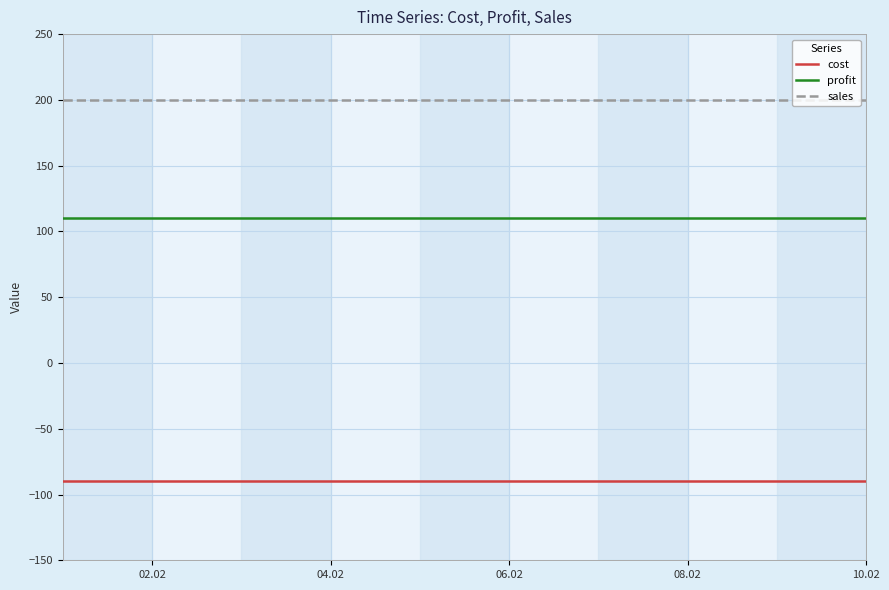

What is the minimum value shown in the chart?

-90